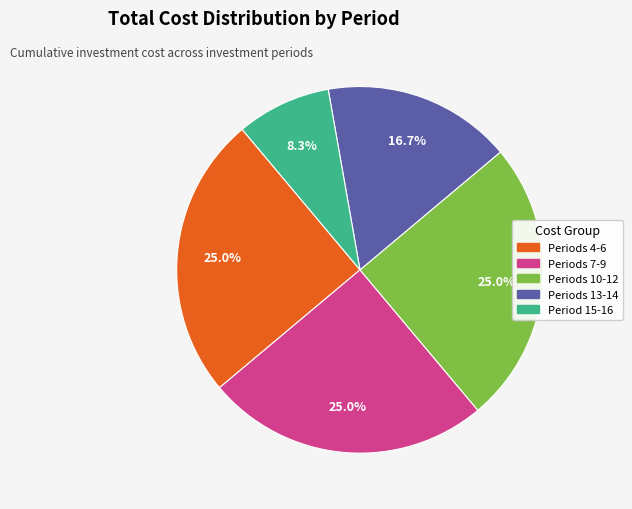

Is there any slice that represents more than half of the pie?

No